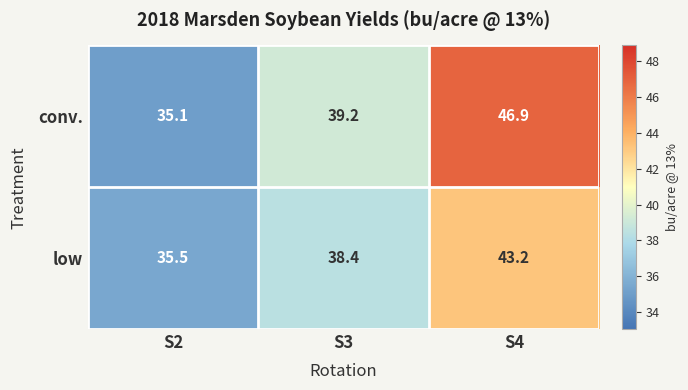

What is the maximum value shown in the chart?

46.9